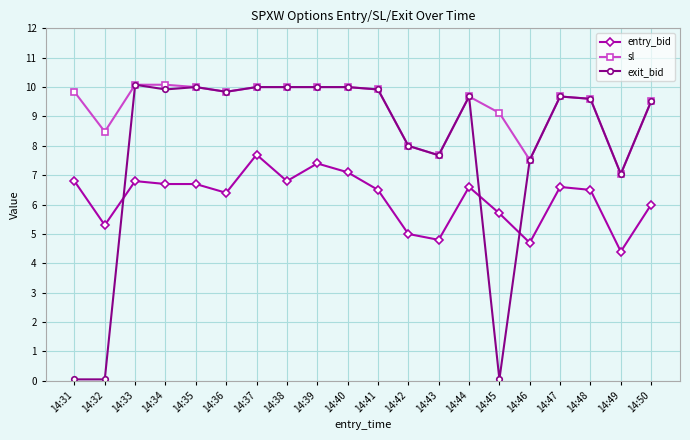

What is the value of the sl point at the 17th from the left?

9.7